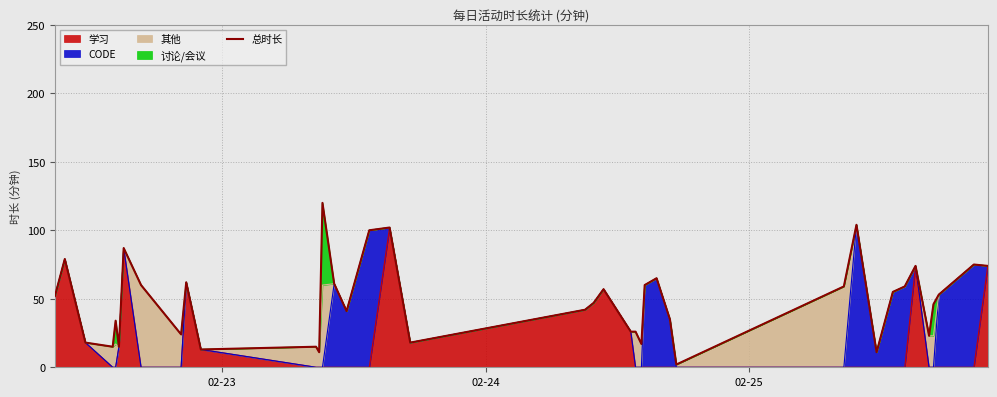

What is the greatest value displayed?

120